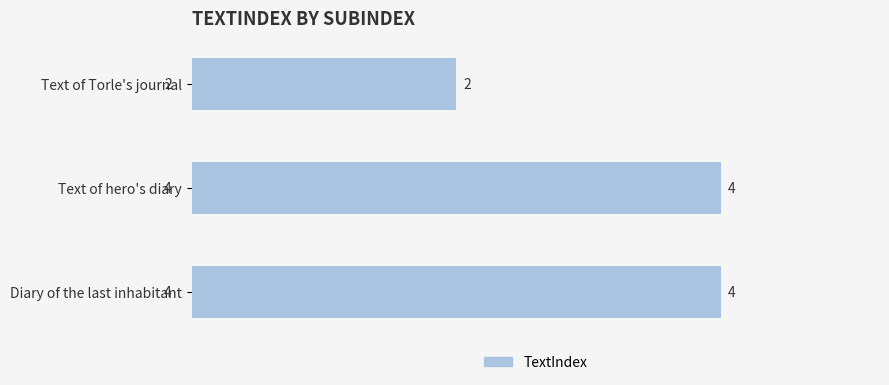

What is the value of the 2nd bar from the top?

4